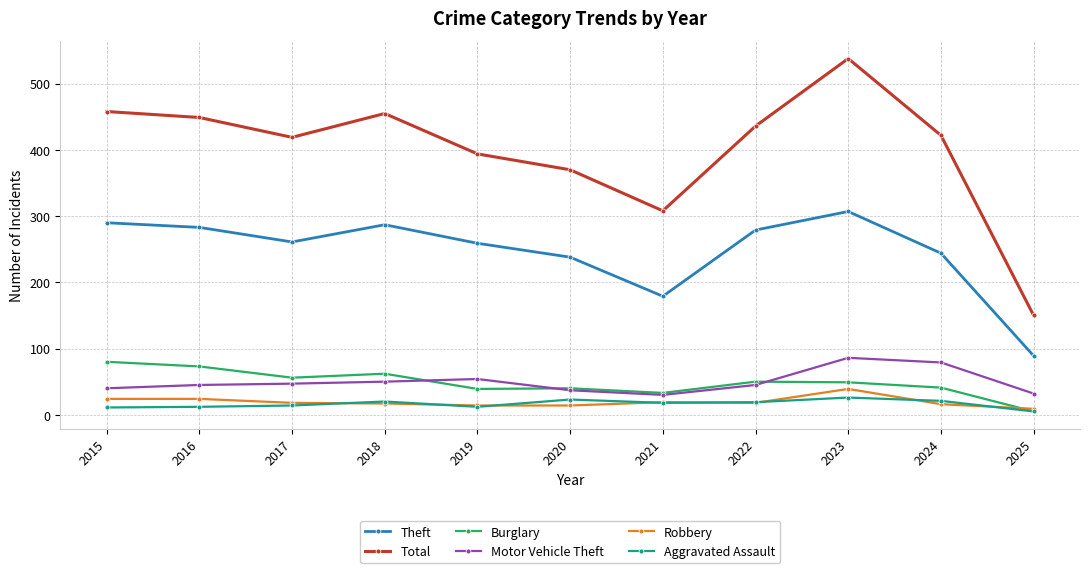

How many data points does each series have?

11